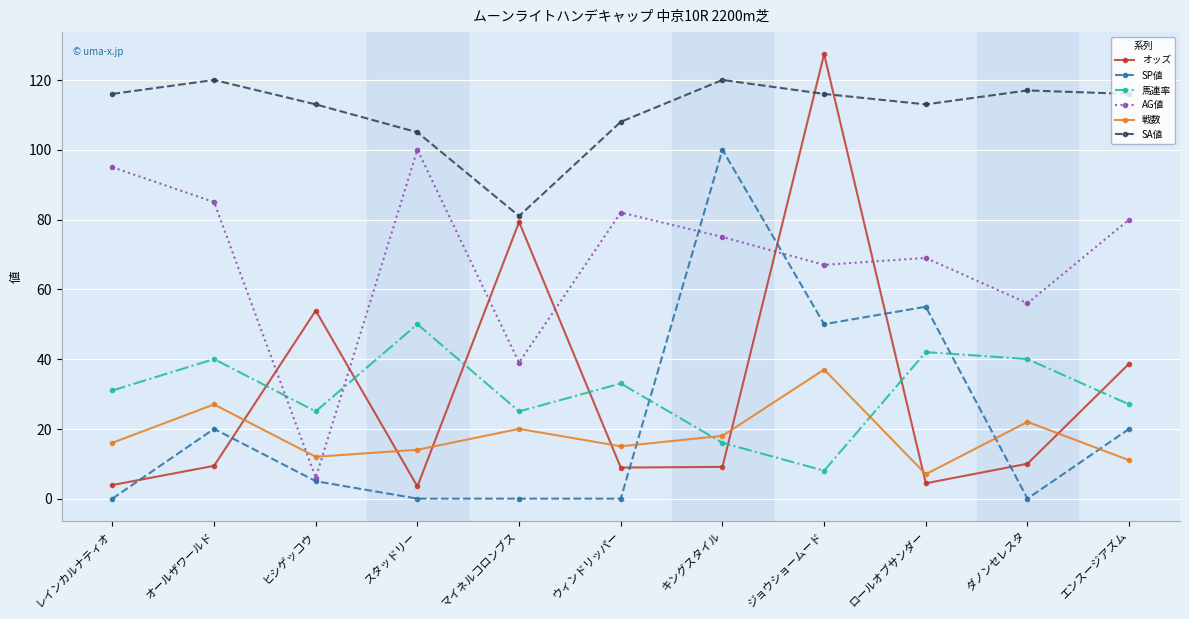

What is the maximum value for 馬連率?

50.0